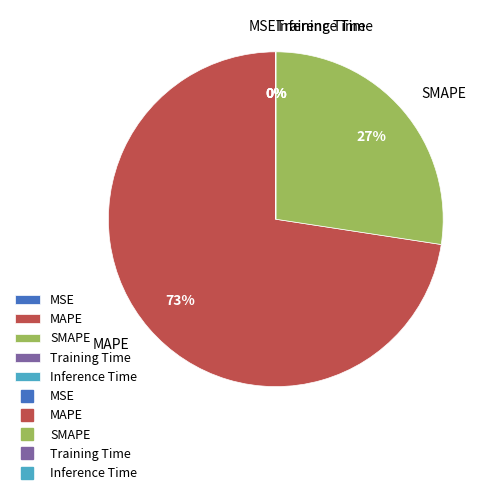

Is the sum of SMAPE and MAPE greater than half?

Yes